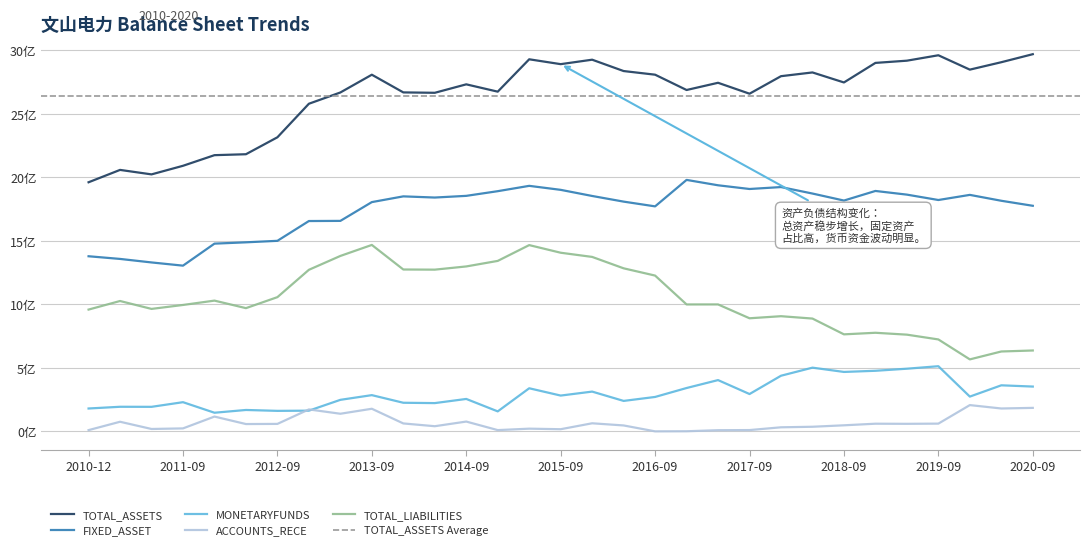

What position from the left is 2020-06-30?

30